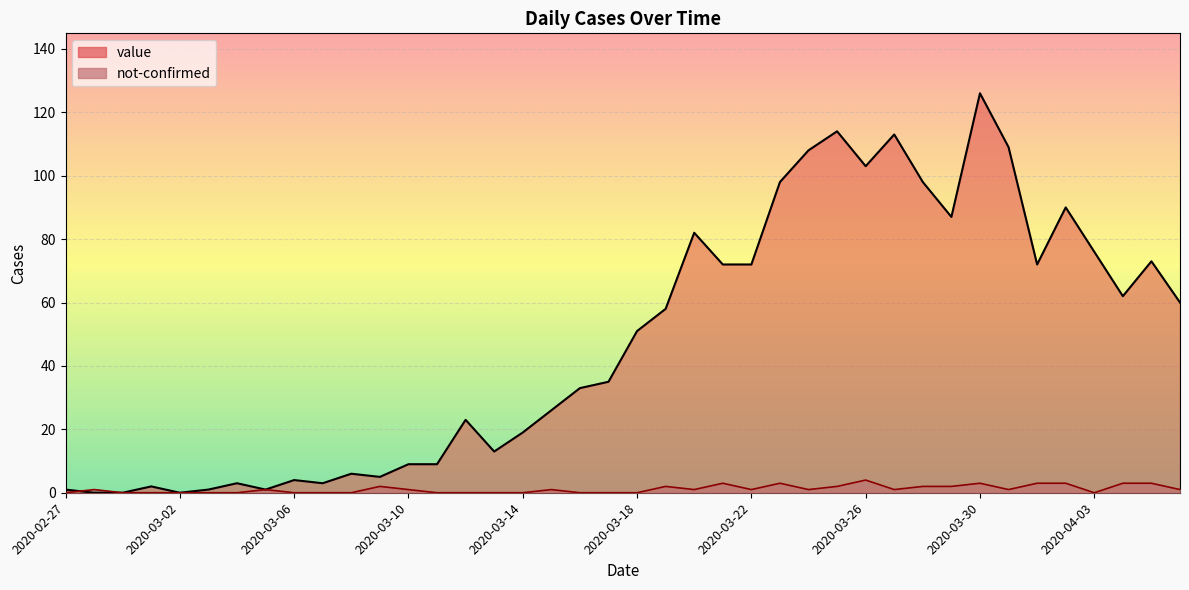

At which category is the sum across all series the highest?

2020-03-30